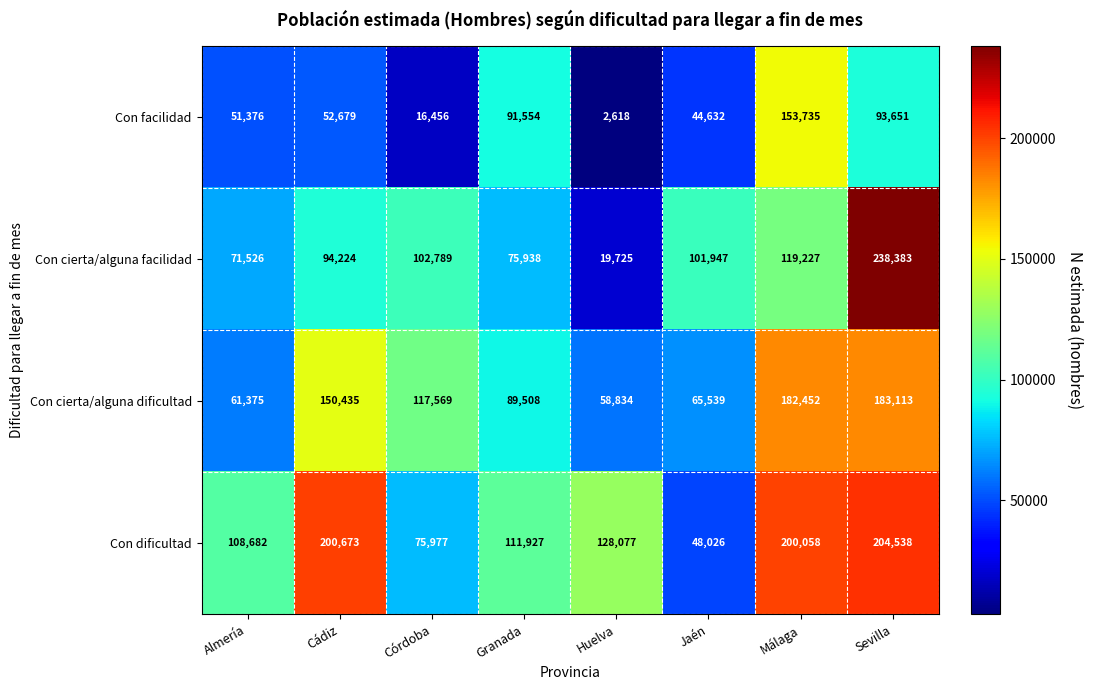

What is the difference between the highest and lowest values at Granada?

35989